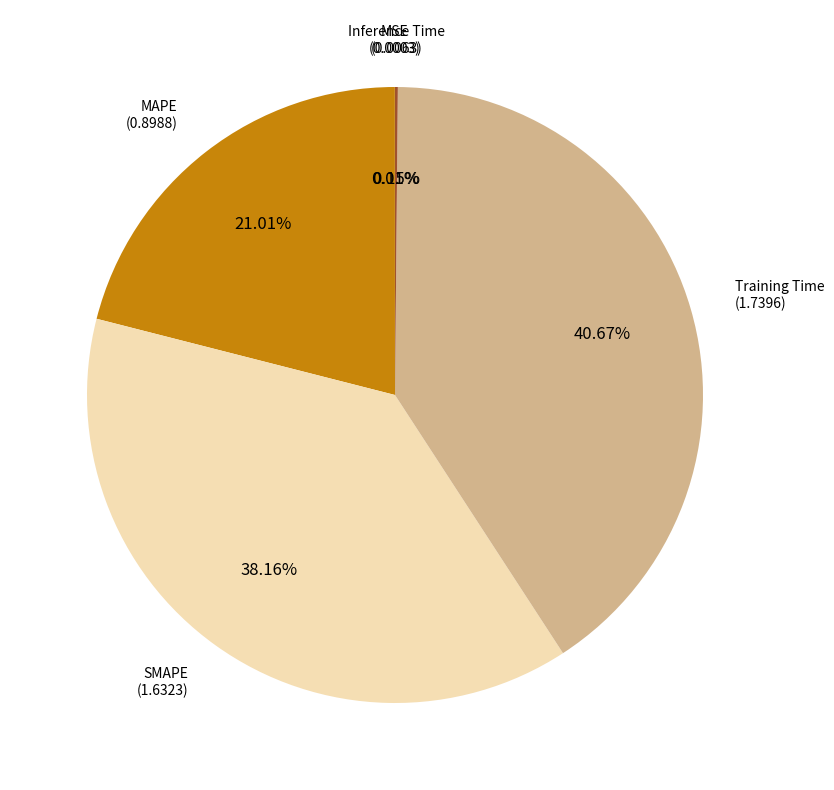

To the nearest percent, what portion does SMAPE represent?

38%